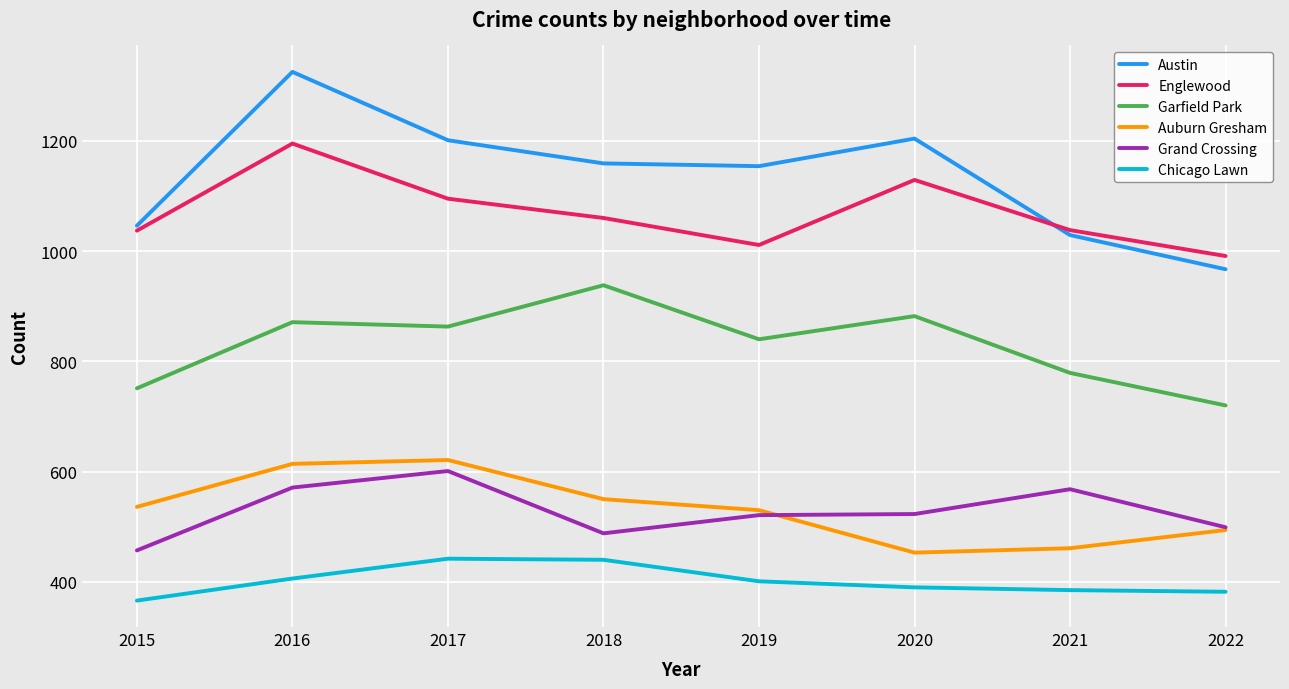

Which series changed the most between 2017 and 2022?

Austin